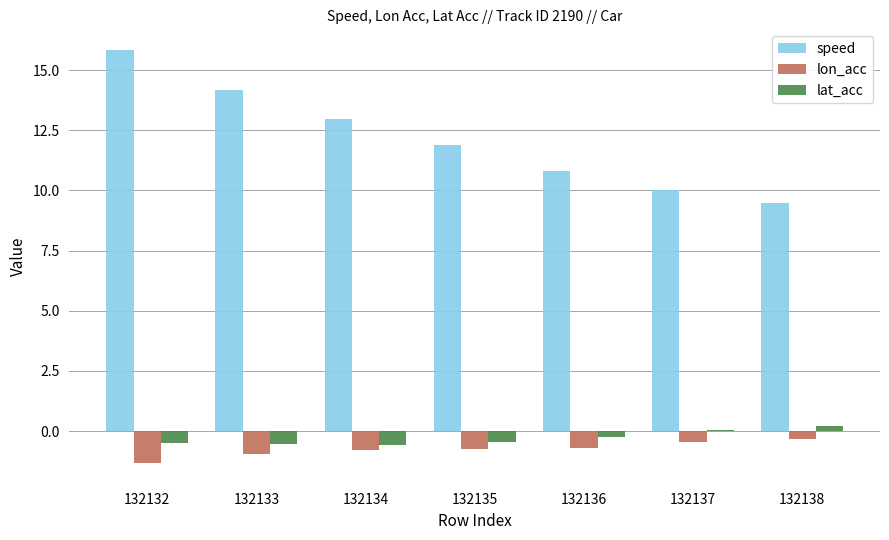

What is the highest value of the speed series?

15.8